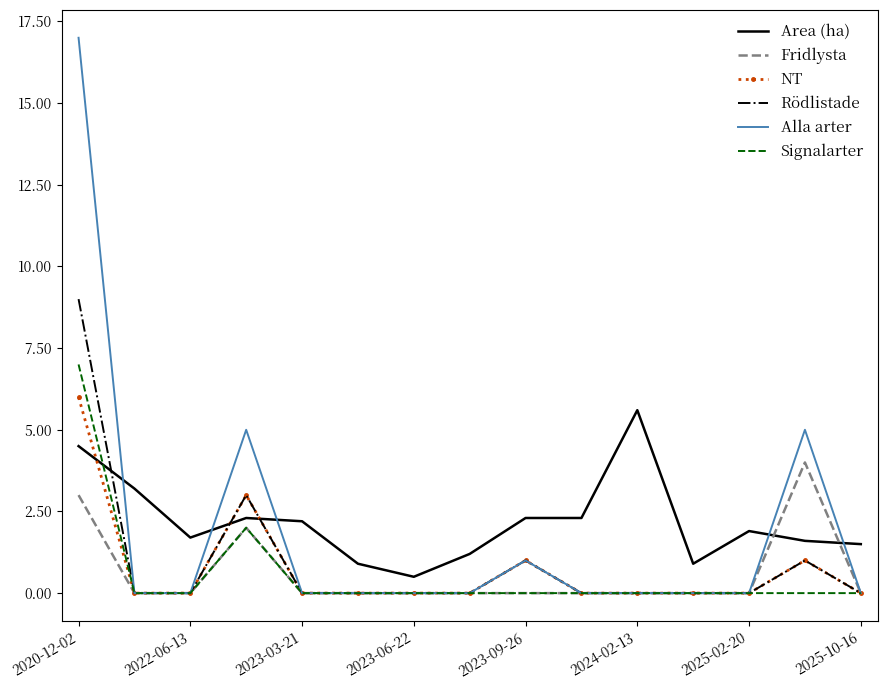

What is the maximum value shown in the chart?

17.0